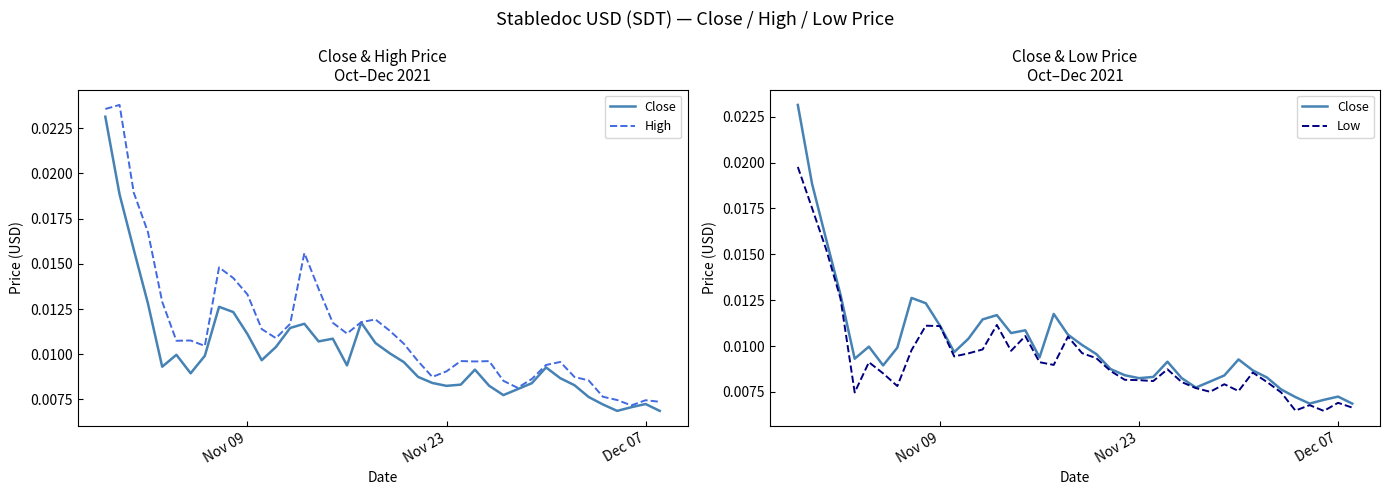

Is the value of Low at 10 greater than the value of High at 30?

Yes